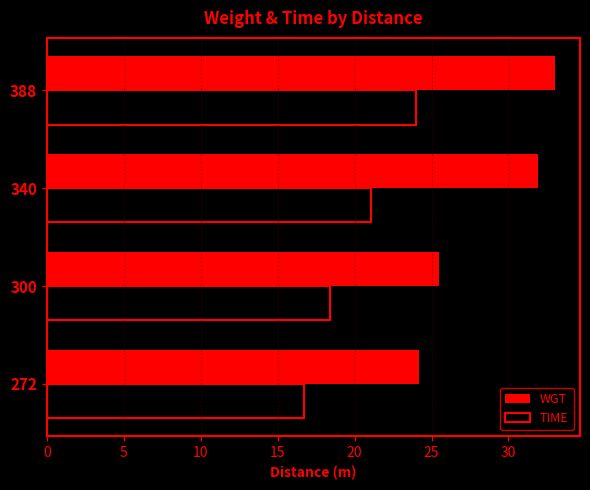

What value does the TIME series have at 340?

21.1